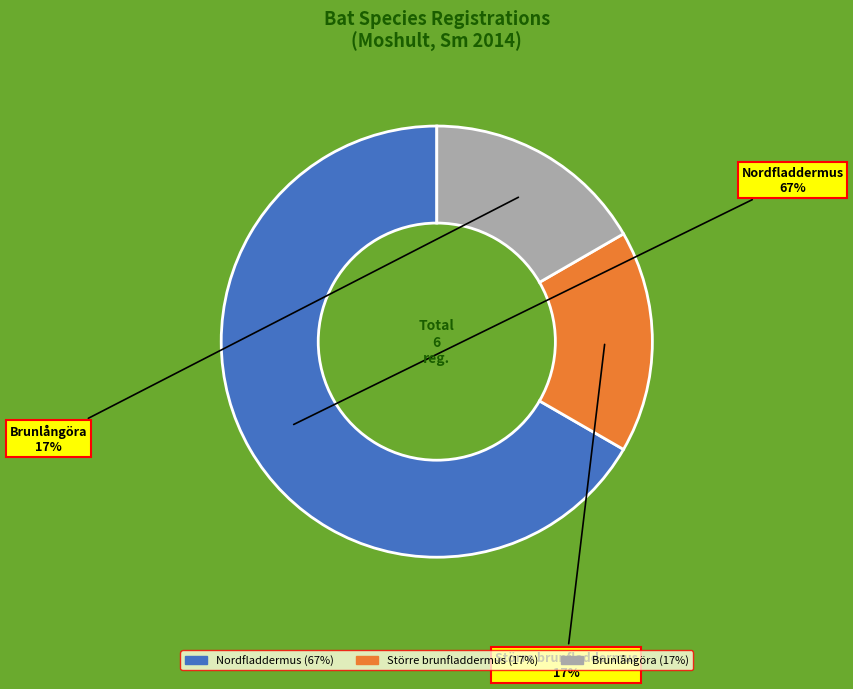

The Nordfladdermus slice represents 81% of the pie. True or false?

False